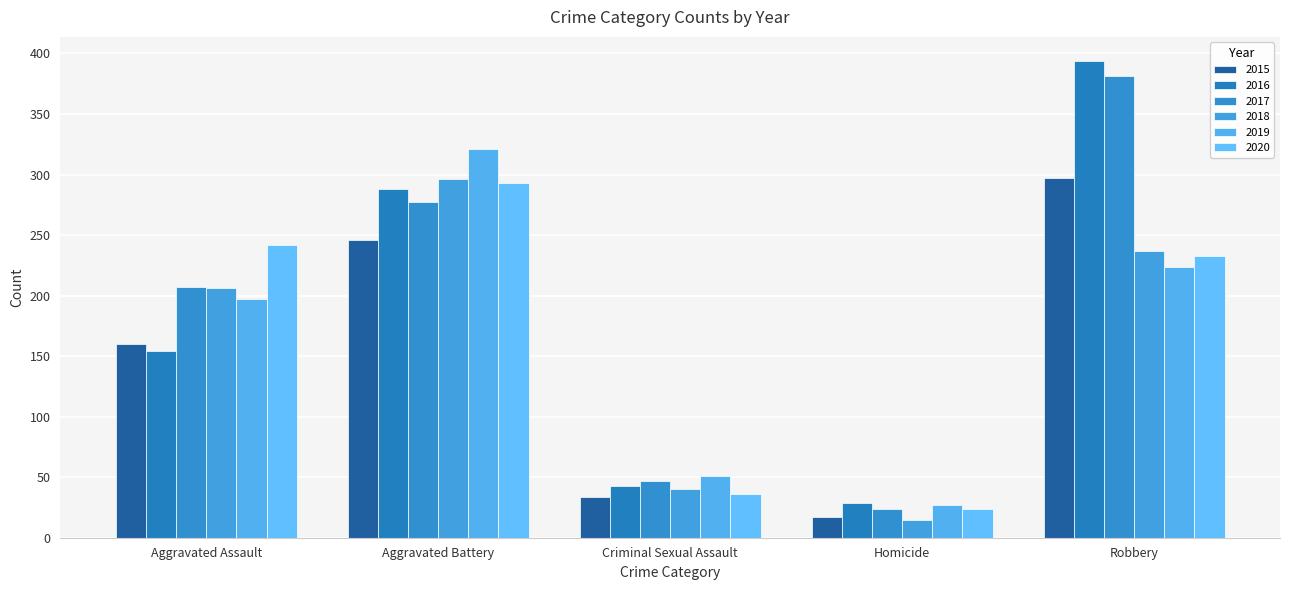

What is the total value across all series at Homicide?

136